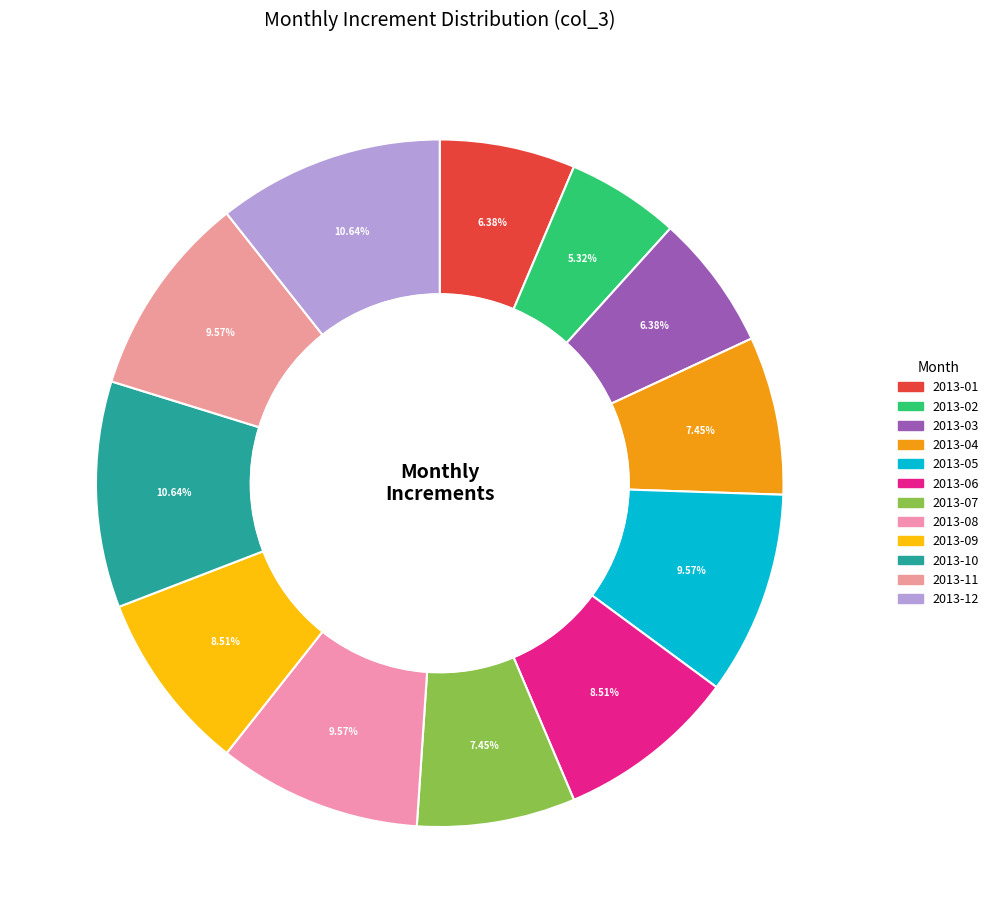

How many slices are in this pie chart?

12